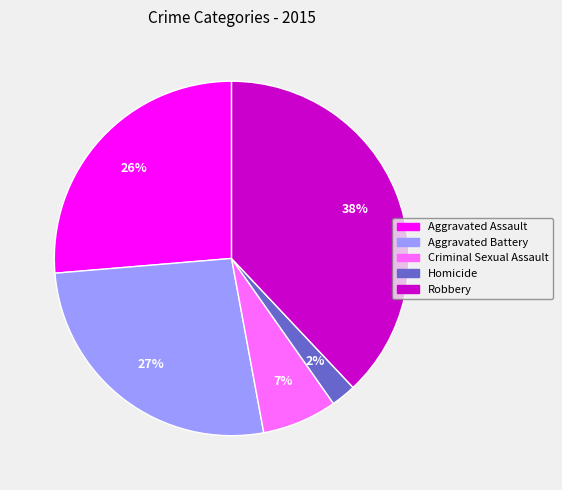

What is the ratio of the value at Criminal Sexual Assault to the value at Aggravated Assault?

0.3